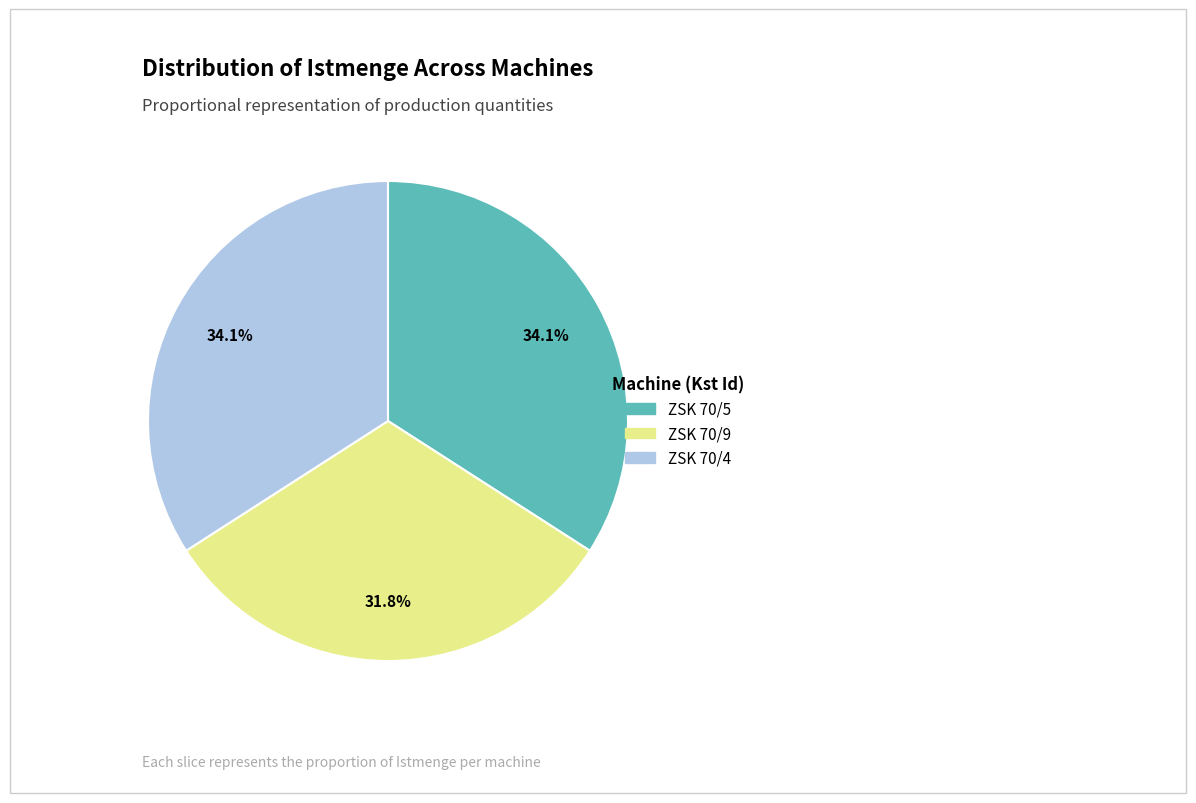

To the nearest percent, what percentage of the pie is ZSK 70/5?

34%